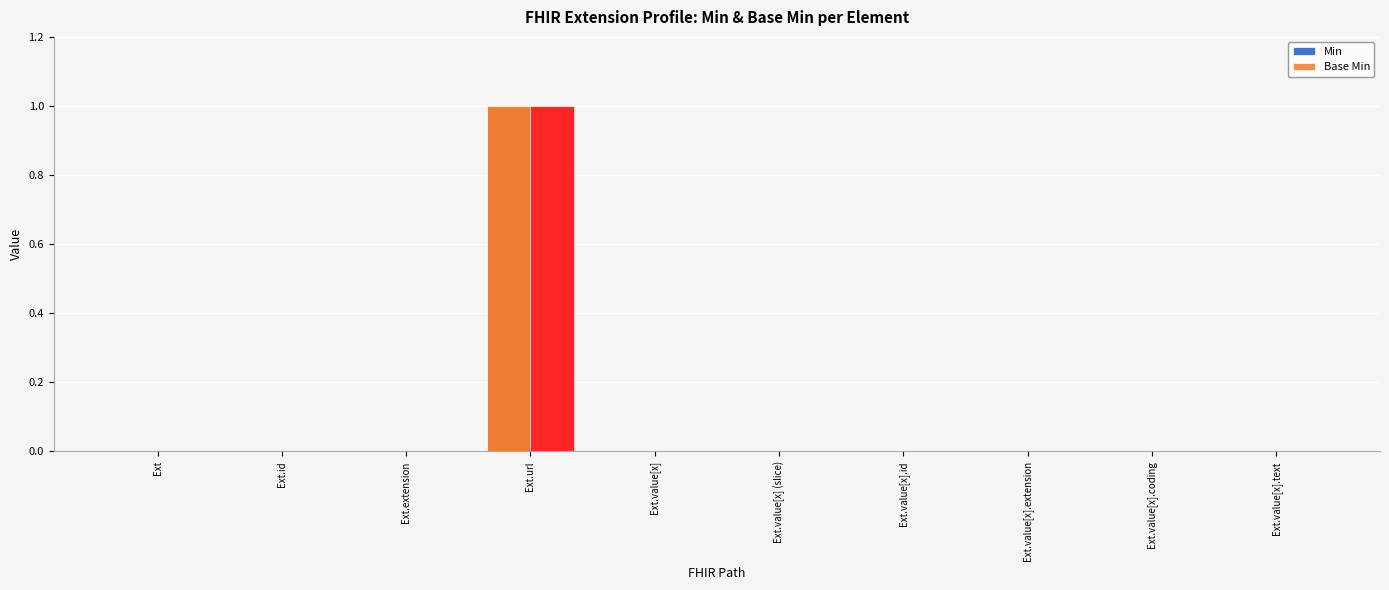

Which series changed the most between Ext.id and Ext.value[x] (slice)?

Min